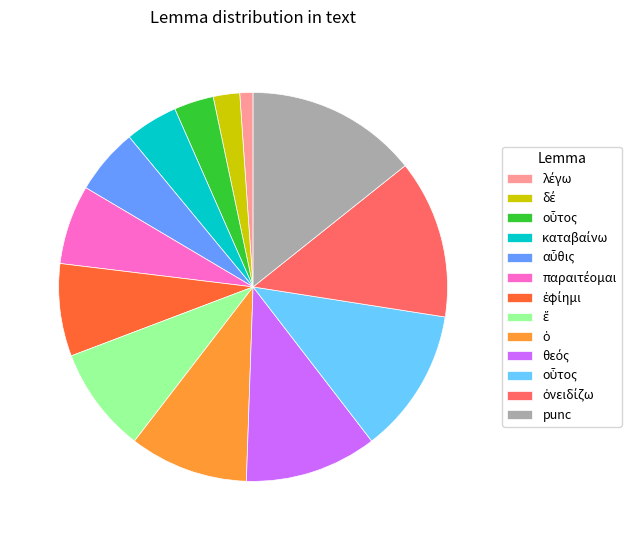

Is there a majority slice in this chart?

No